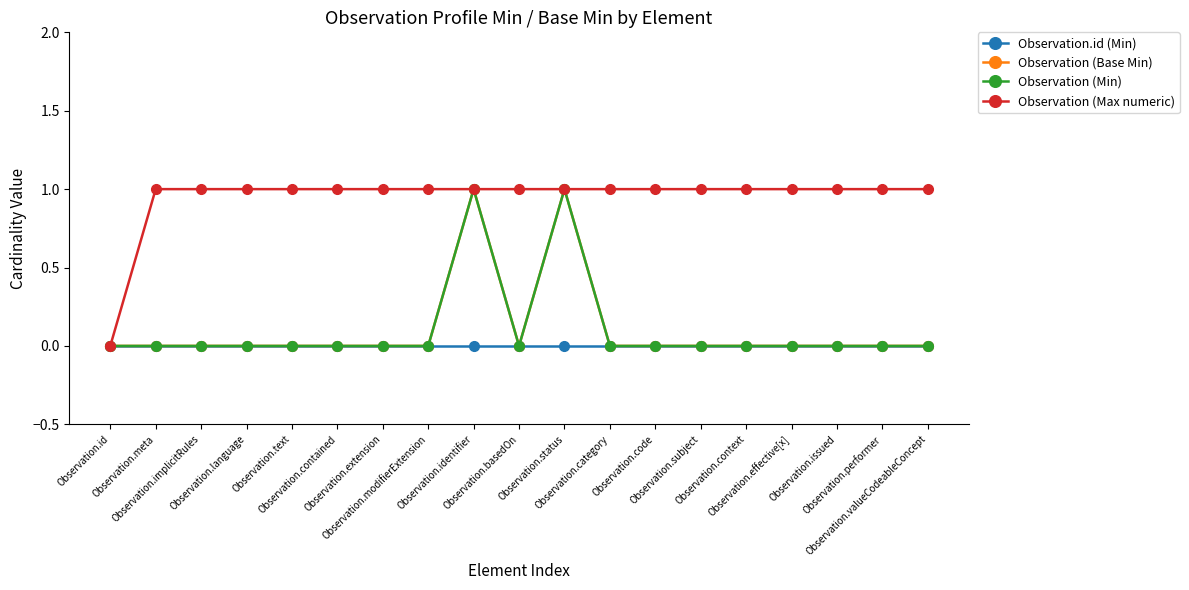

Does the chart have visible grid lines?

No